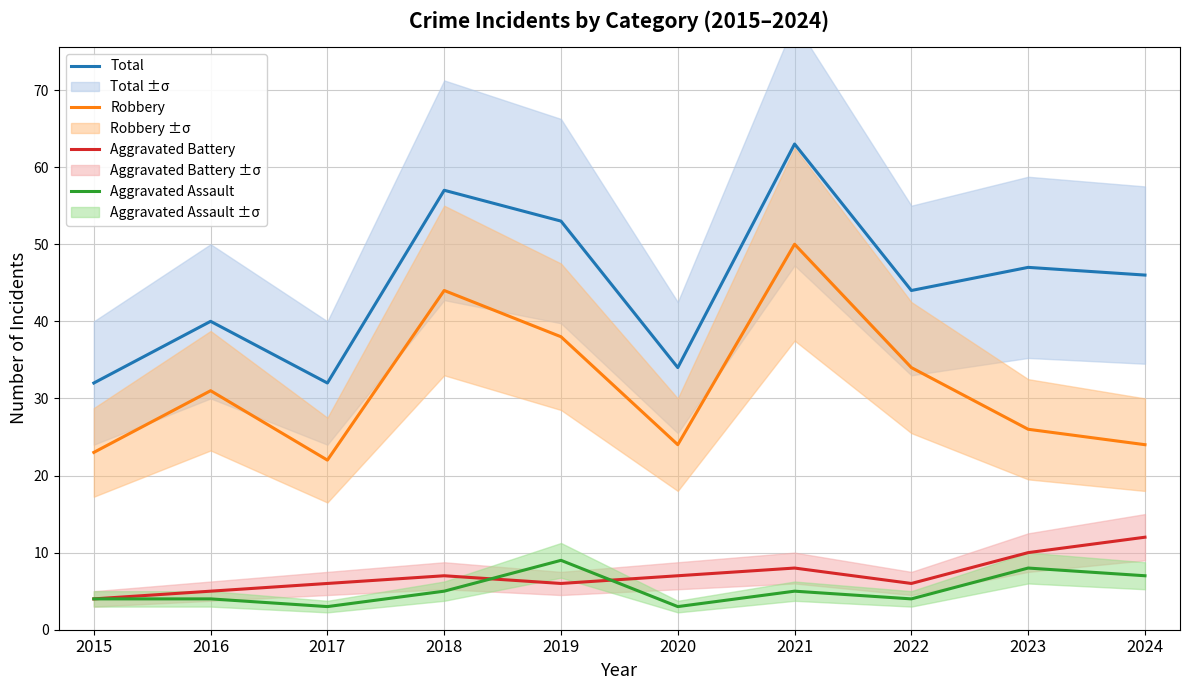

What is the minimum value shown in the chart?

3